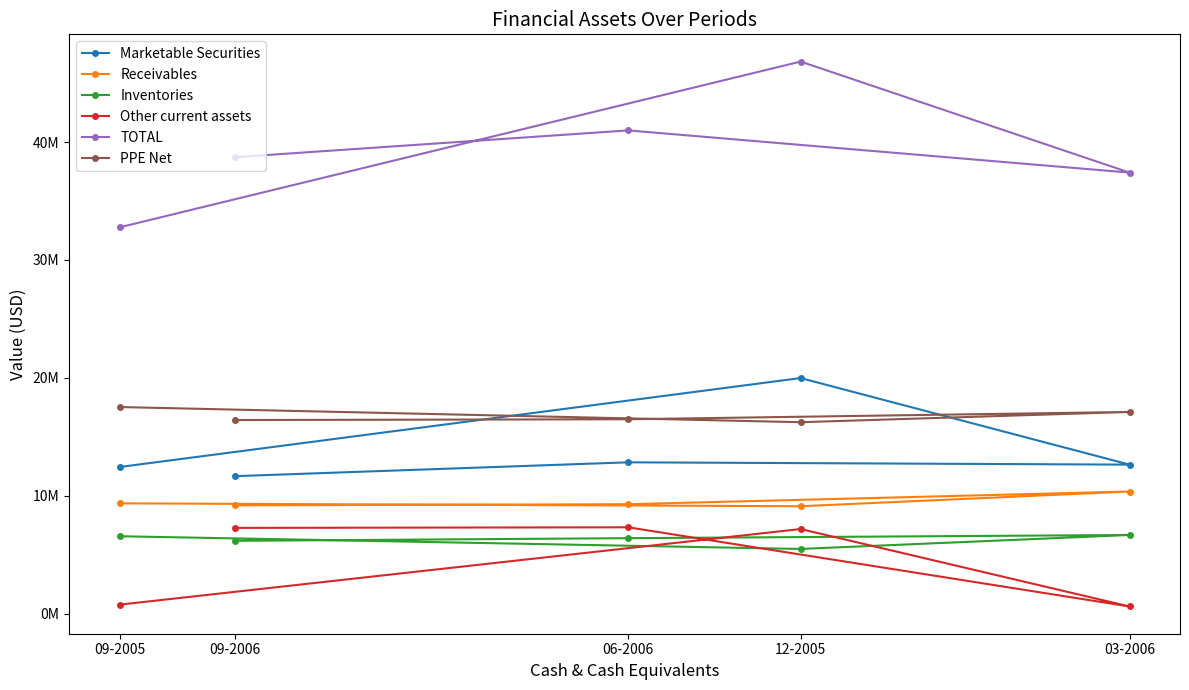

Reading left to right, extract all data points from this chart.

Marketable Securities: 09-2006=11654000	06-2006=12829000	03-2006=12633000	12-2005=19979000	09-2005=12430000
Receivables: 09-2006=9177000	06-2006=9275000	03-2006=10352000	12-2005=9103000	09-2005=9348000
Inventories: 09-2006=6167000	06-2006=6392000	03-2006=6663000	12-2005=5478000	09-2005=6556000
Other current assets: 09-2006=7265000	06-2006=7315000	03-2006=596000	12-2005=7169000	09-2005=751000
TOTAL: 09-2006=38721000	06-2006=40994000	03-2006=37415000	12-2005=46835000	09-2005=32768000
PPE Net: 09-2006=16417000	06-2006=16483000	03-2006=17103000	12-2005=16233000	09-2005=17519000